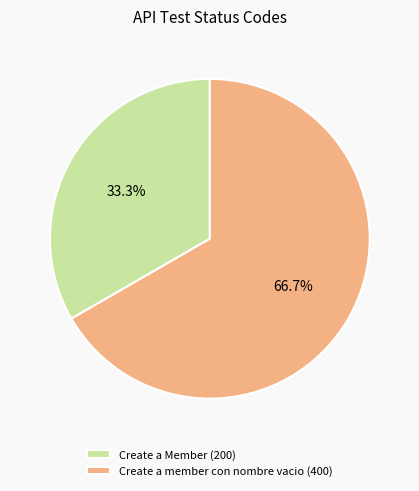

Which category has the biggest portion of the pie?

Create a member con nombre vacio